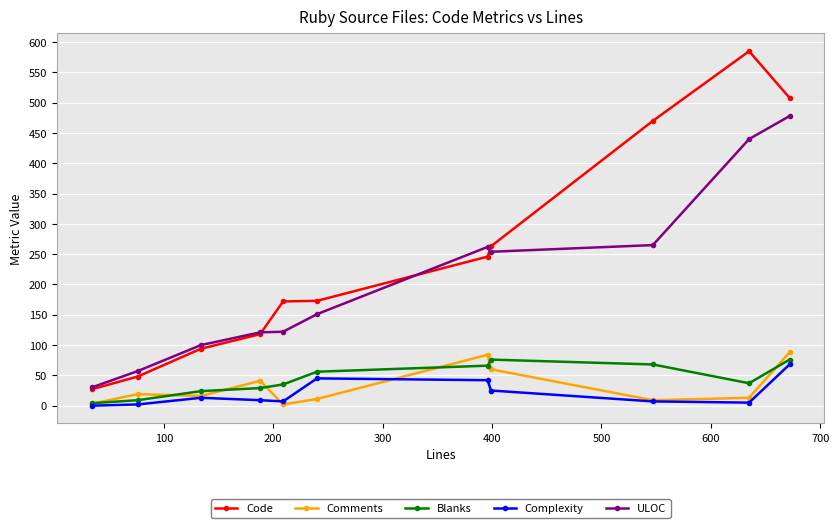

At how many categories does at least one series exceed 453?

3